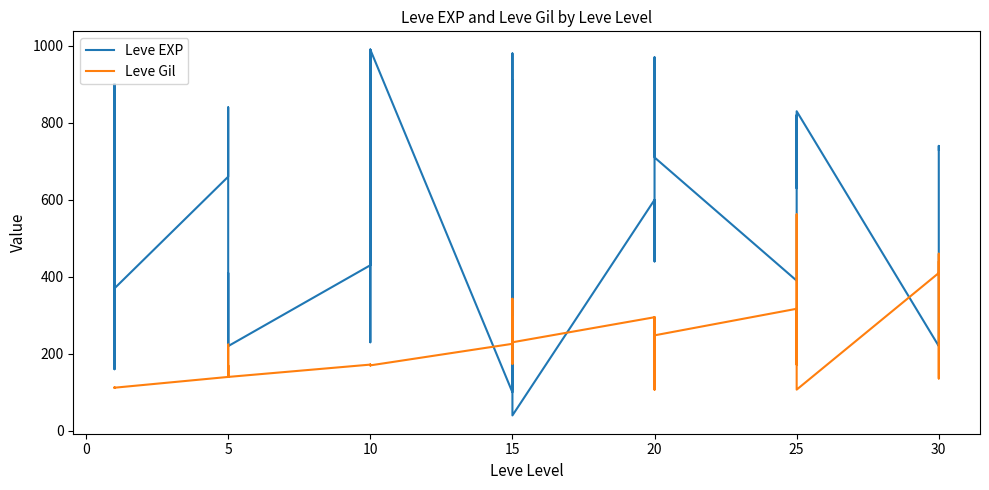

Rank the series by their maximum value, from lowest to highest.

Leve Gil, Leve EXP